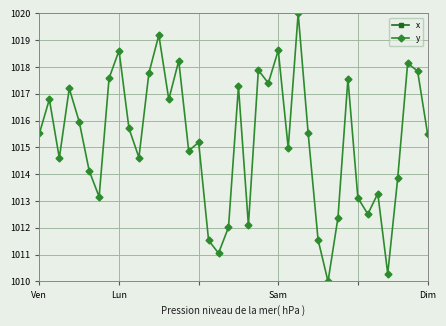

In x, how many points are higher than both neighbors (excluding endpoints)?

9